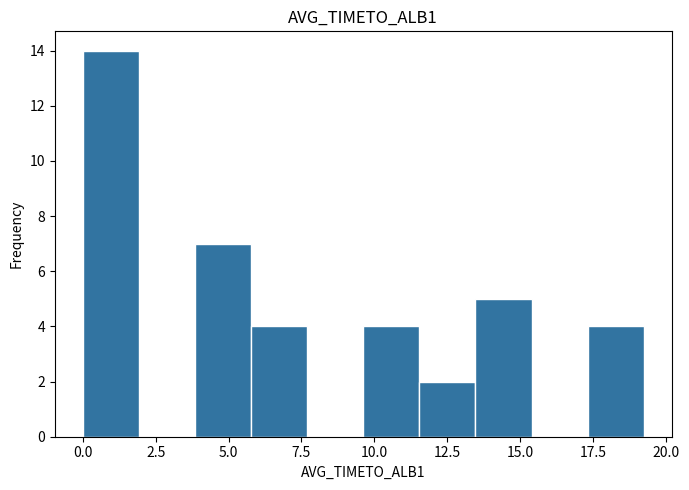

Read against the x-axis, roughly where is the centre of the tallest bar?

1.0